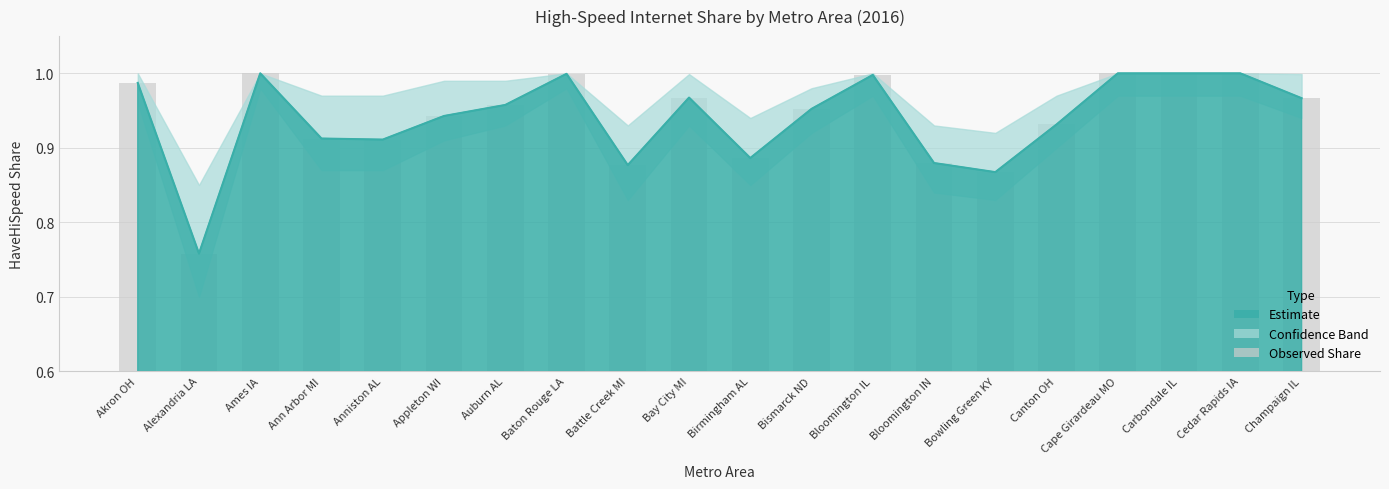

What is the sum of the lower_band values at Bay City MI and Cedar Rapids IA?

2.0